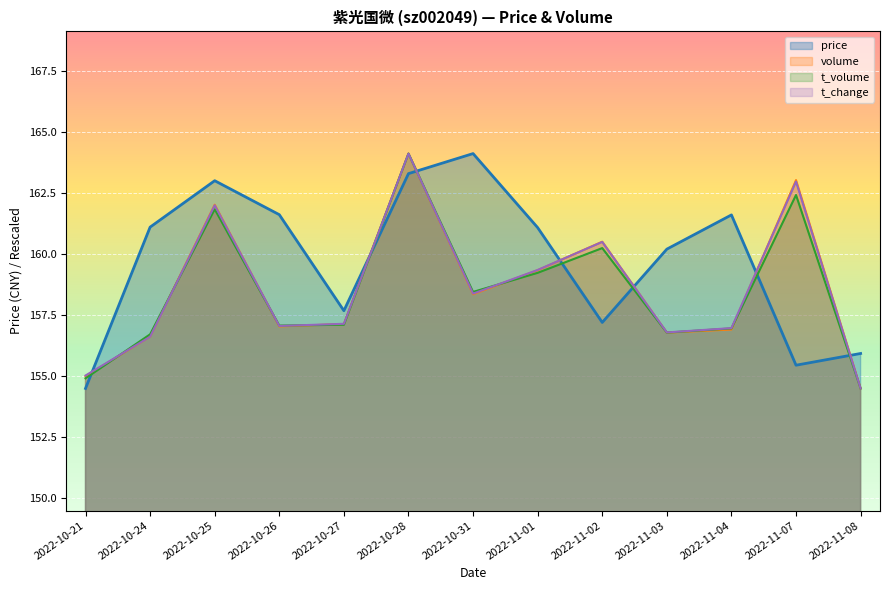

Is the value of t_change at 2022-11-07 greater than the value of price at 2022-11-03?

Yes